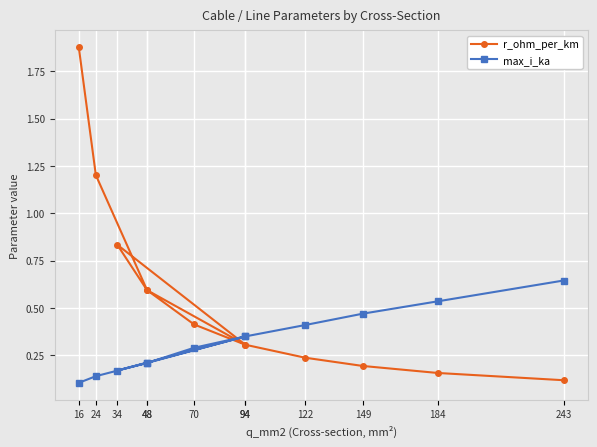

List the series in order of their peak value, lowest first.

max_i_ka, r_ohm_per_km